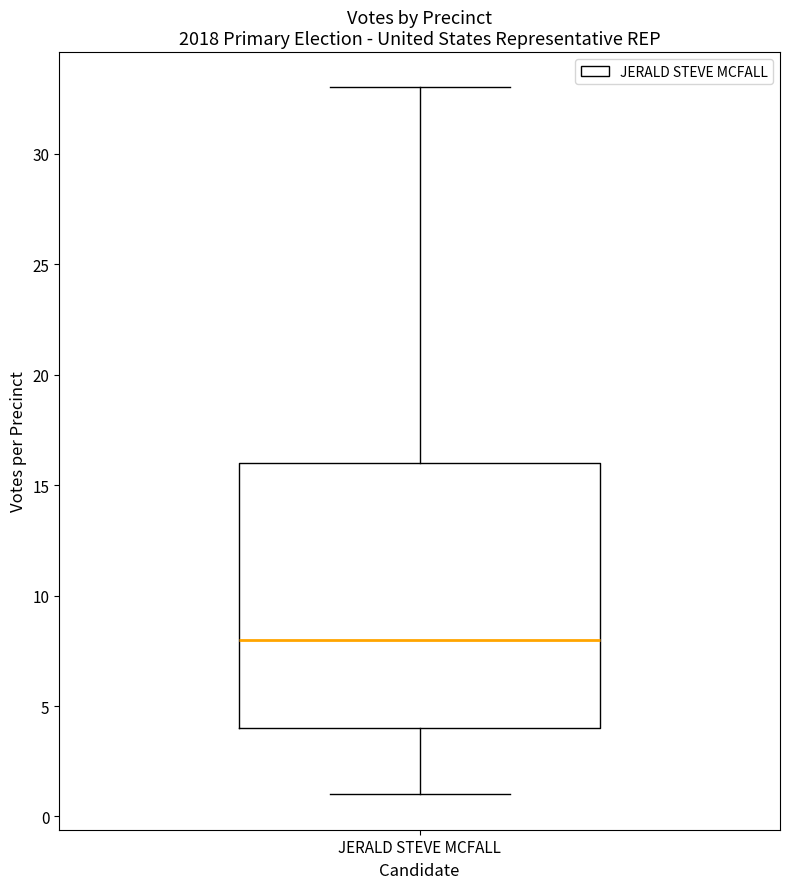

Where does the lower whisker of the box for JERALD STEVE MCFALL end on the y-axis? The values are not printed on the chart, so give them approximately, as read against the axis.

1